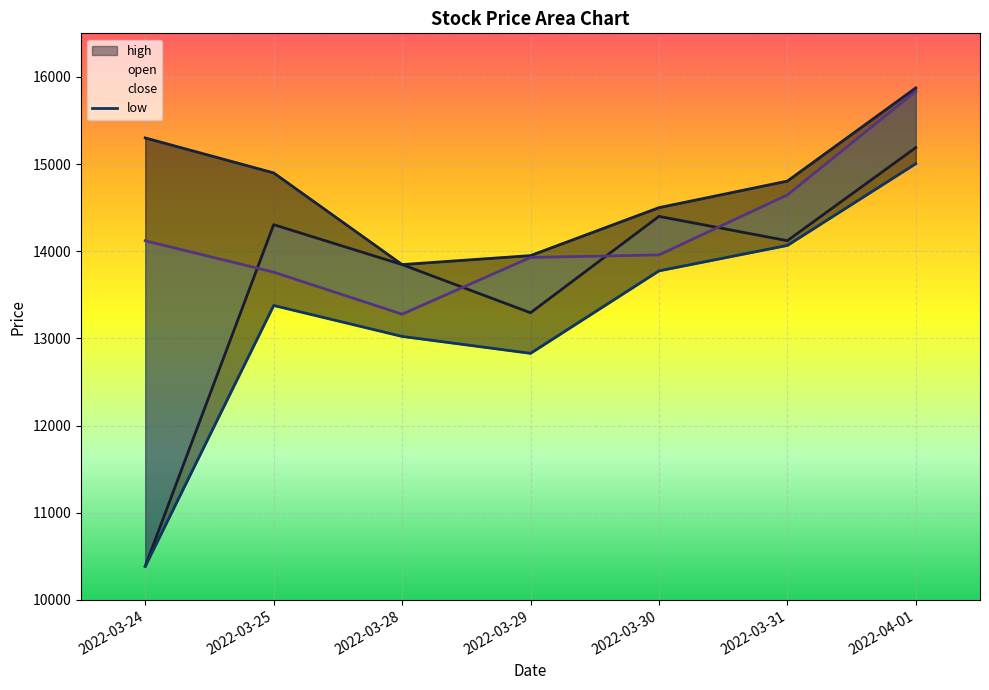

List the series in order of their peak value, highest first.

high, close, open, low